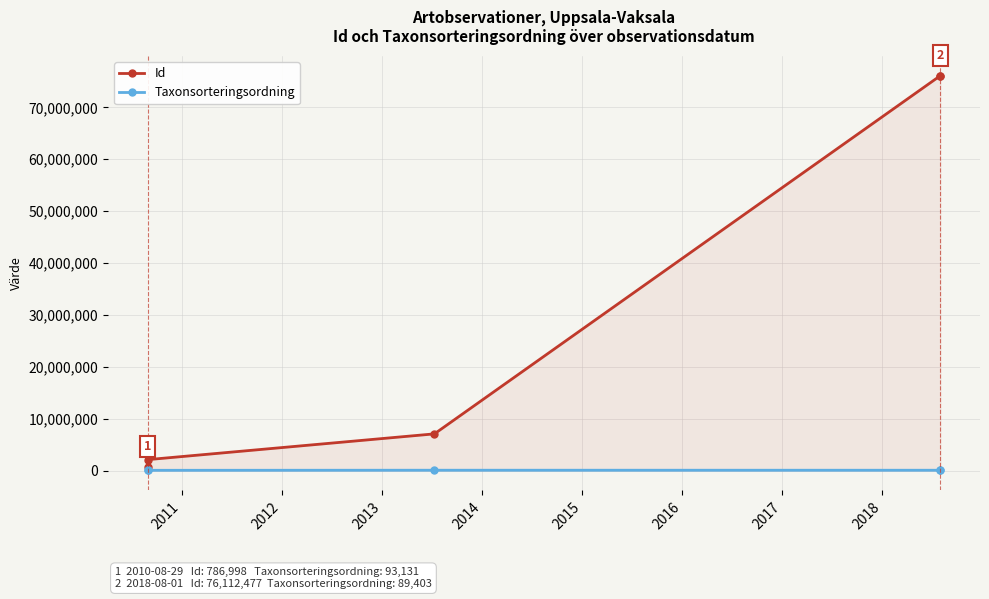

True or false: Taxonsorteringsordning has a value of 89403 at 2013.

True